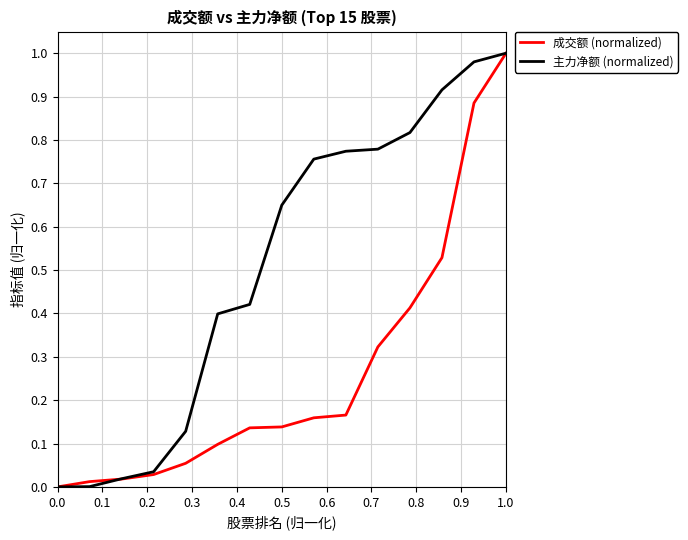

Which series has the largest total across all categories?

主力净额 (normalized)